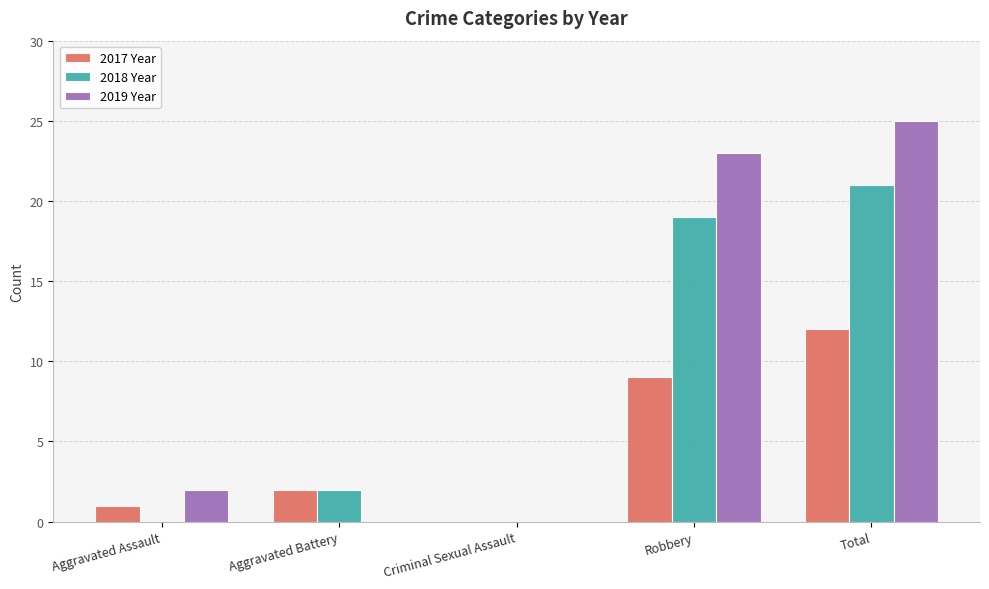

Which series has the largest total across all categories?

2019 Year